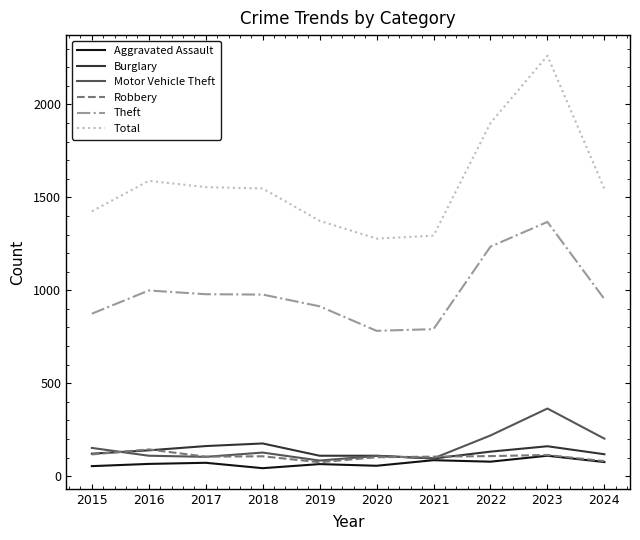

True or false: Burglary and Theft intersect in this chart.

False